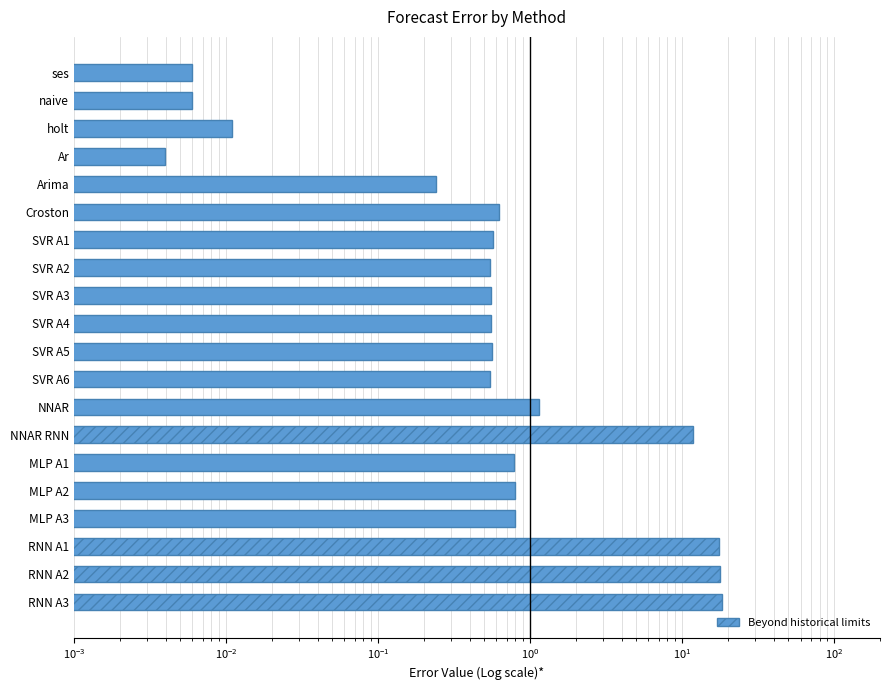

What is the average value?

3.6